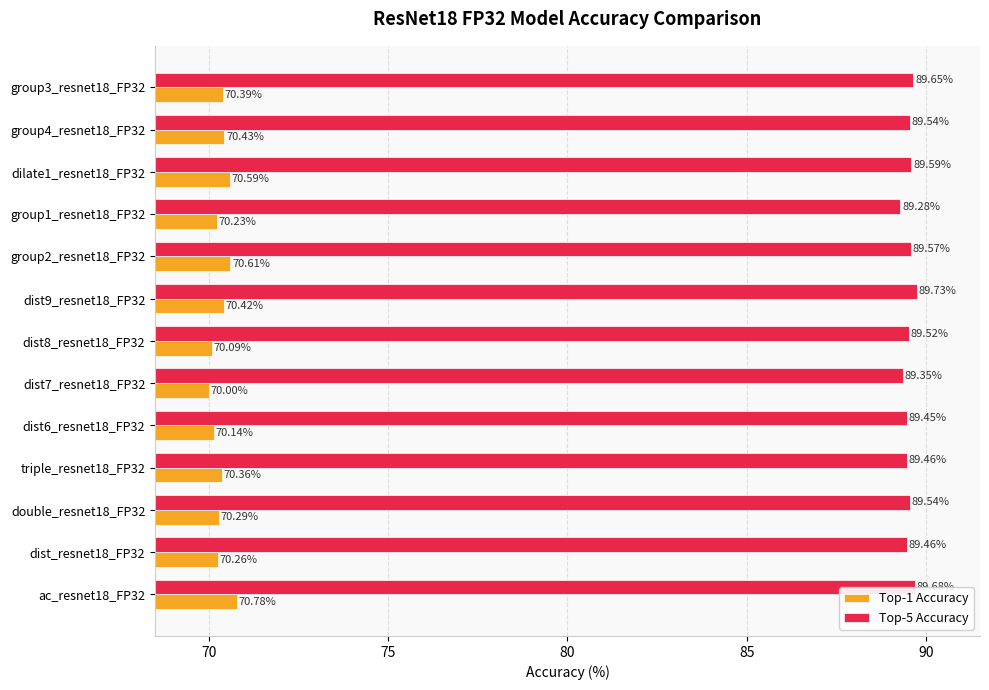

At how many categories does at least one series exceed 70?

13